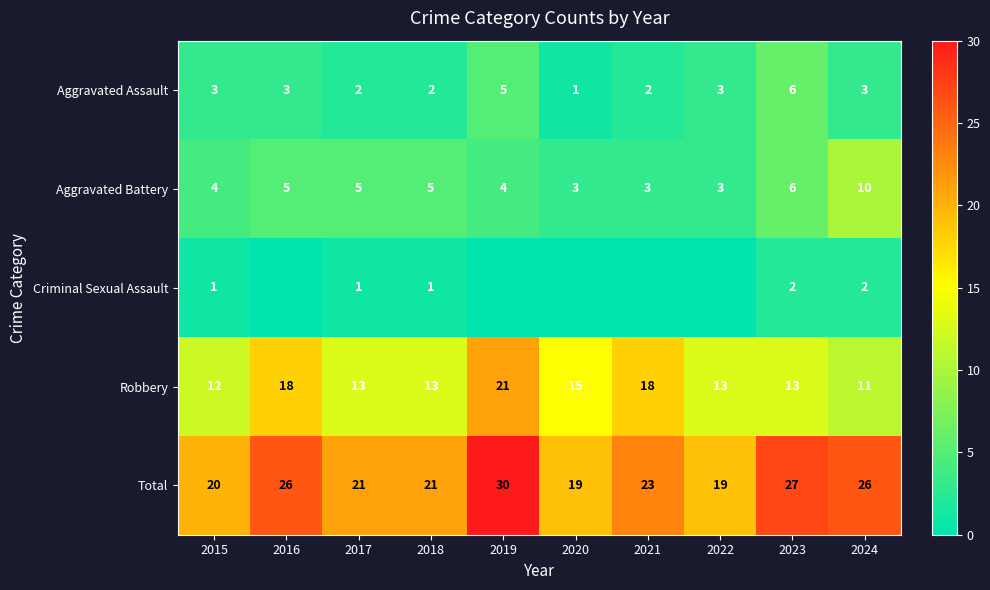

What is the average value of the Aggravated Assault series?

3